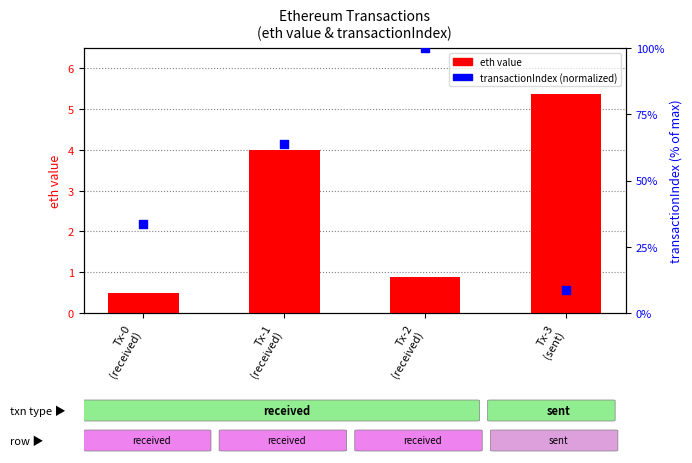

At how many categories does at least one series exceed 10?

3